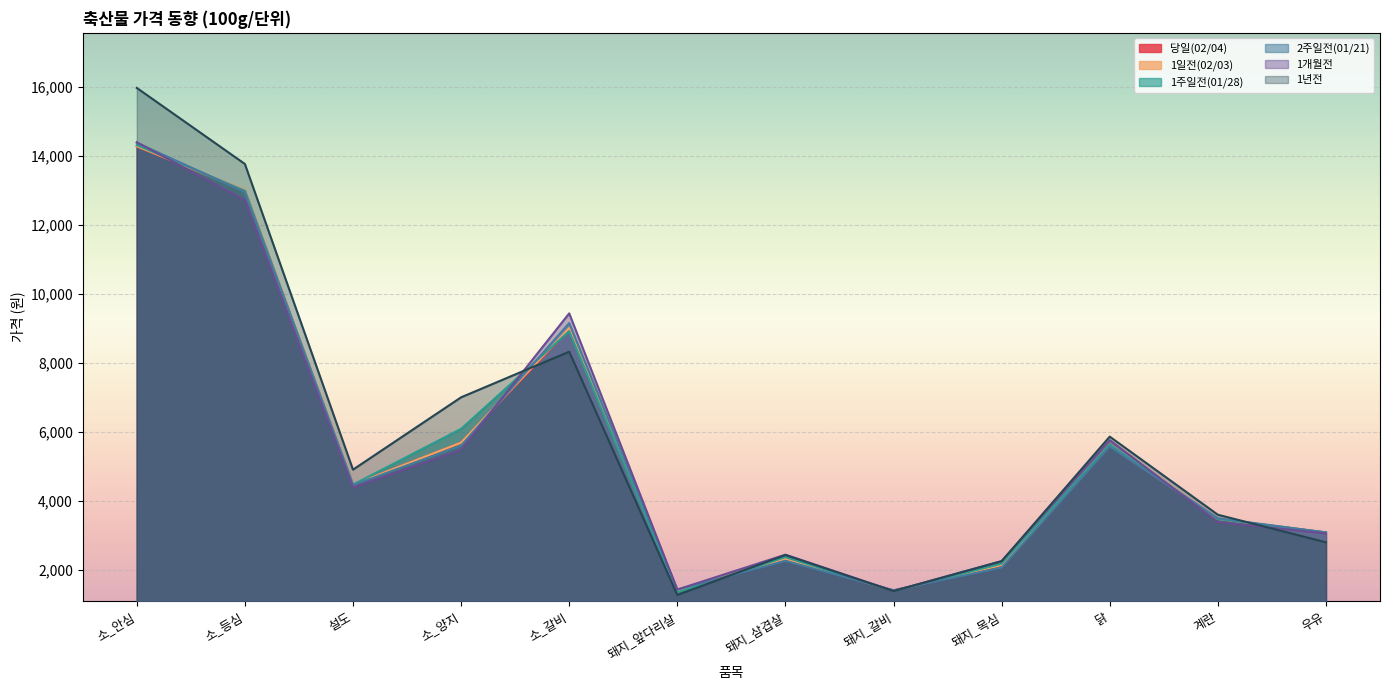

At which label does 당일(02/04) reach its minimum?

돼지_앞다리살